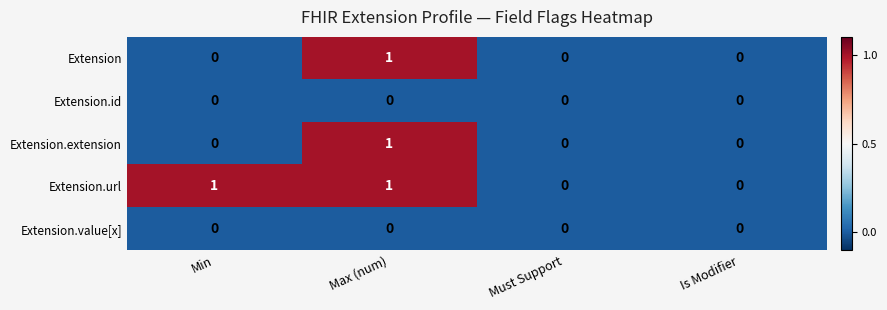

Which category has the highest value in the Extension series?

Max (num)